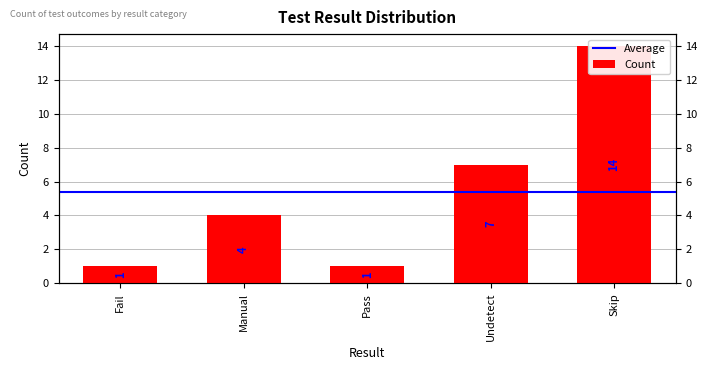

What is the difference between the second highest and minimum values?

6